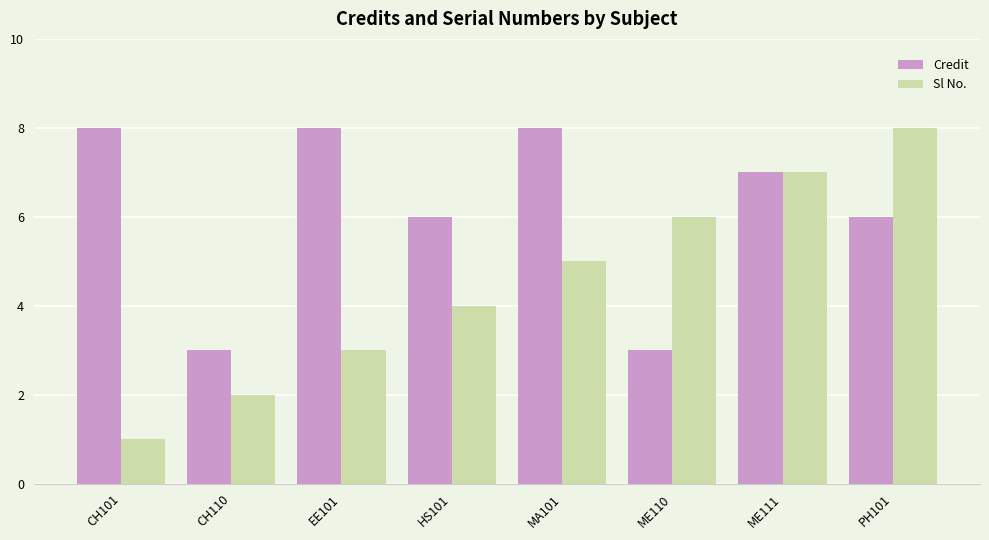

Reading left to right, extract all data points from this chart.

Credit: CH101=8	CH110=3	EE101=8	HS101=6	MA101=8	ME110=3	ME111=7	PH101=6
Sl No.: CH101=1	CH110=2	EE101=3	HS101=4	MA101=5	ME110=6	ME111=7	PH101=8